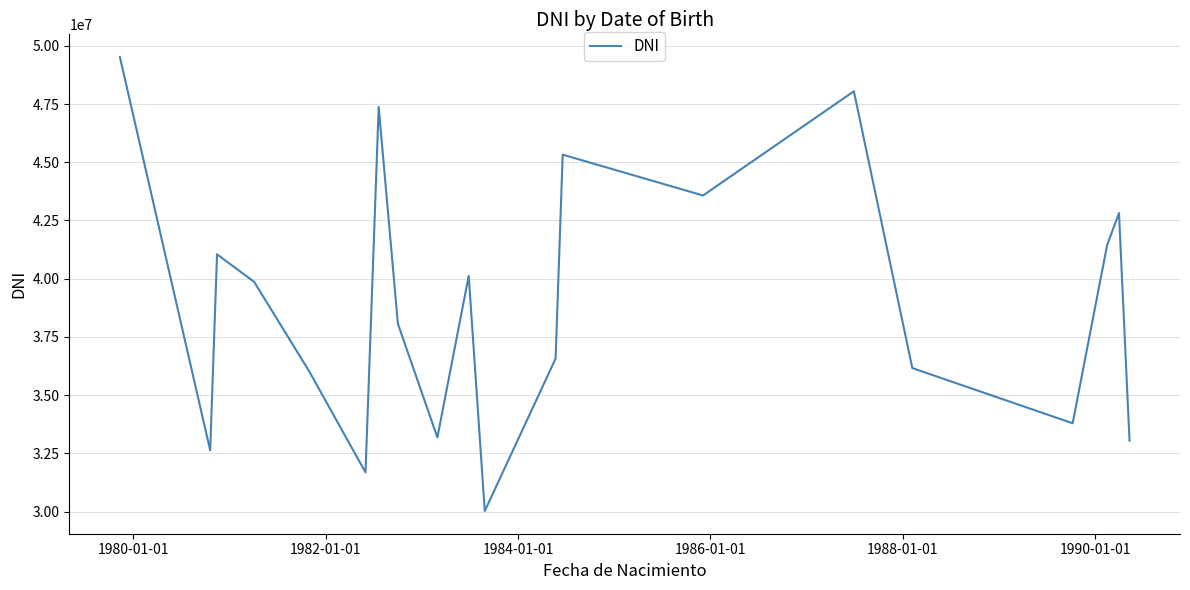

What is the minimum value shown in the chart?

30025082